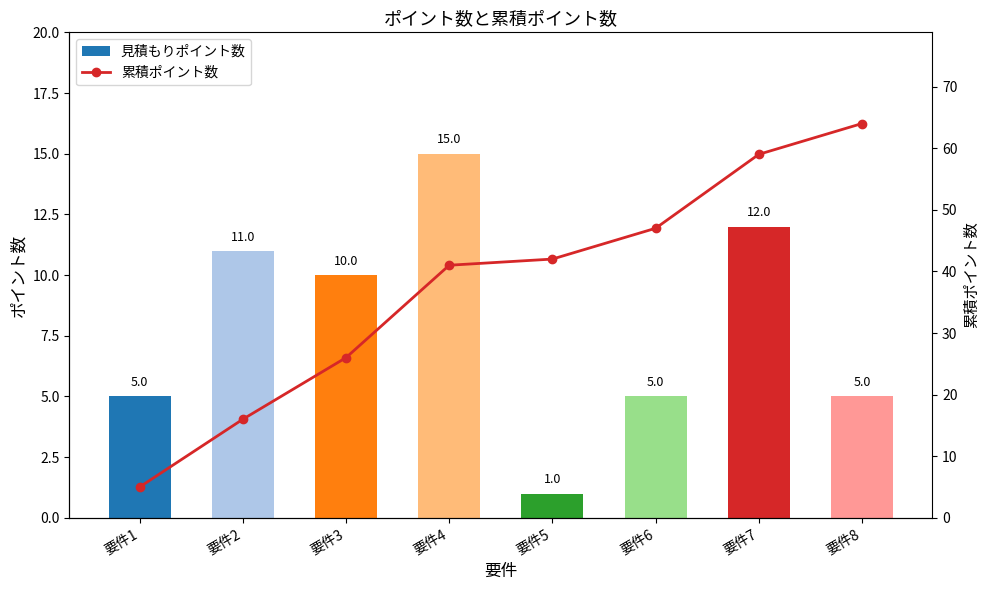

What is the total value across all series at 要件8?

69